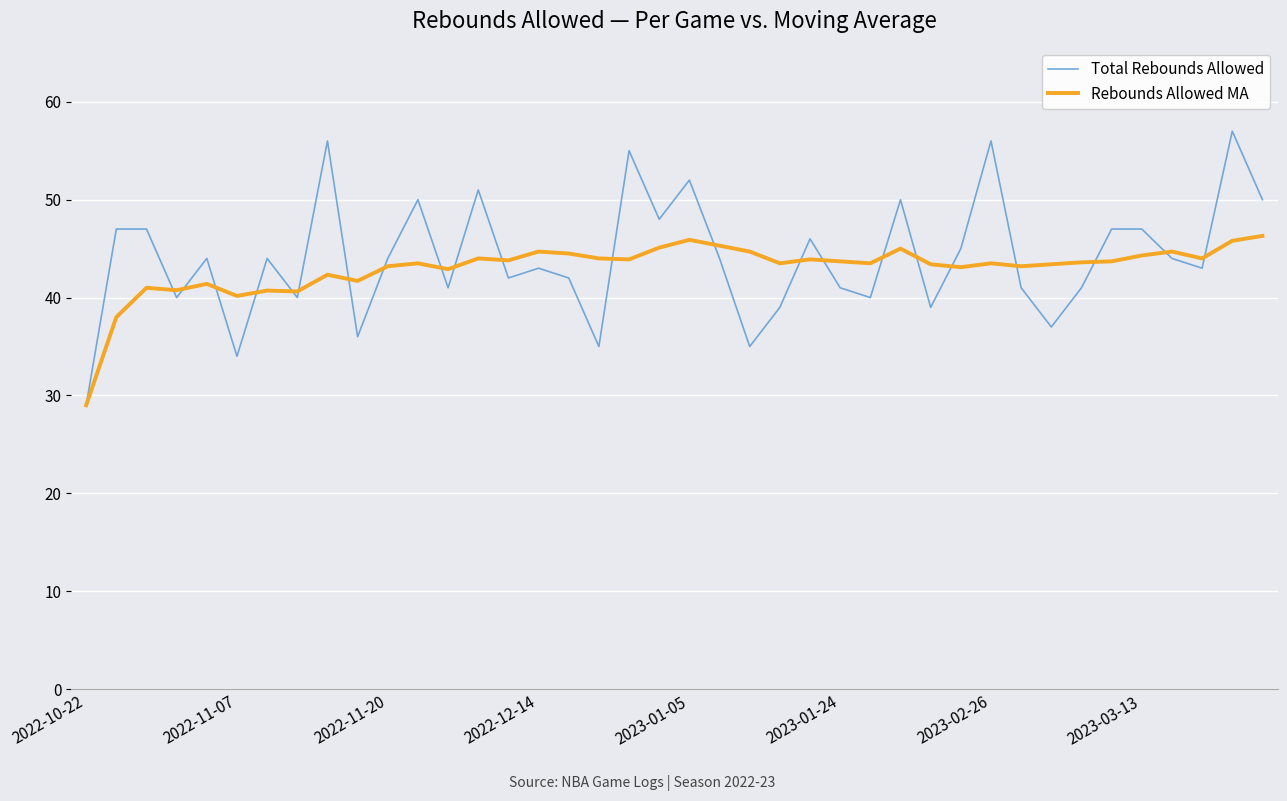

Rank the series by their maximum value, from highest to lowest.

Total Rebounds Allowed, Rebounds Allowed MA